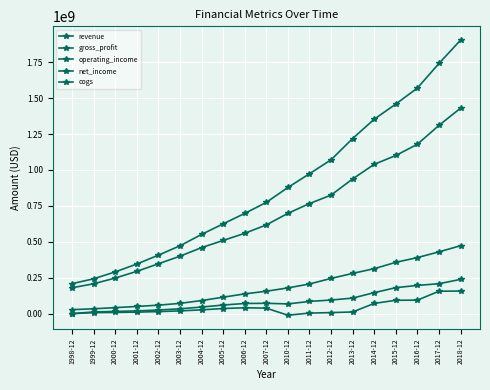

How many lines are shown in the chart?

5